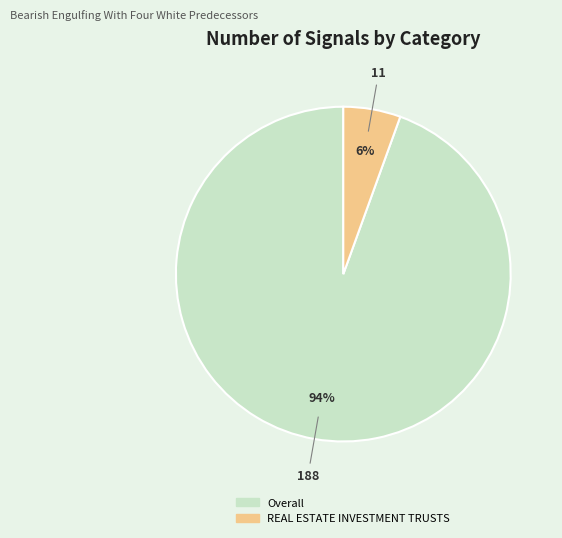

To the nearest percent, what portion does REAL ESTATE INVESTMENT TRUSTS represent?

6%